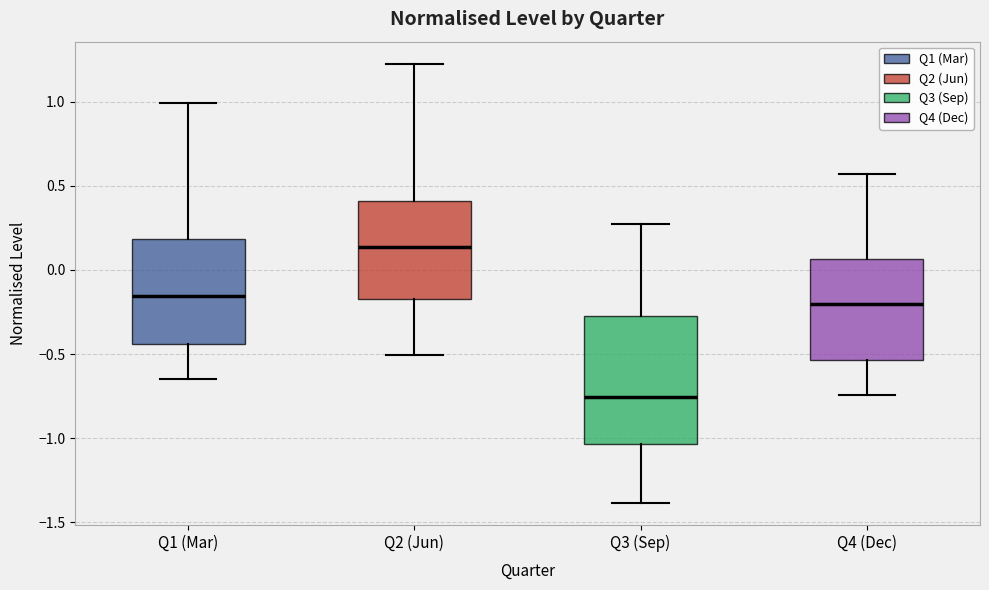

Which box's median line is the lowest?

Q3 (Sep)